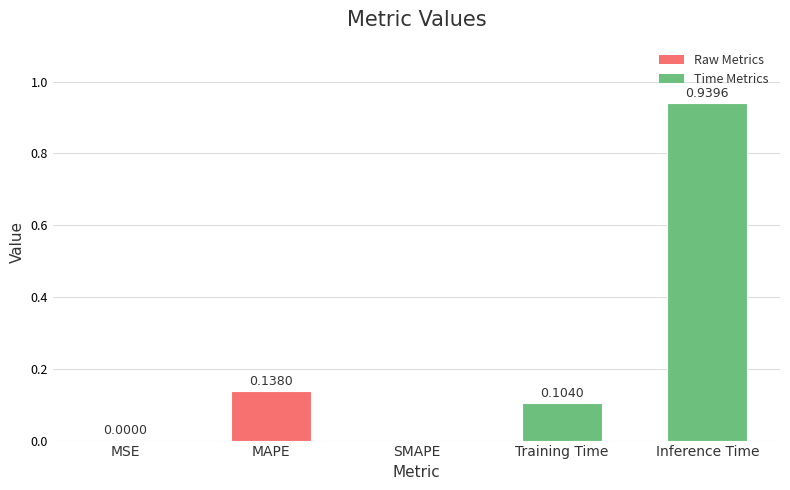

What is the change in value from MSE to Inference Time?

+0.9